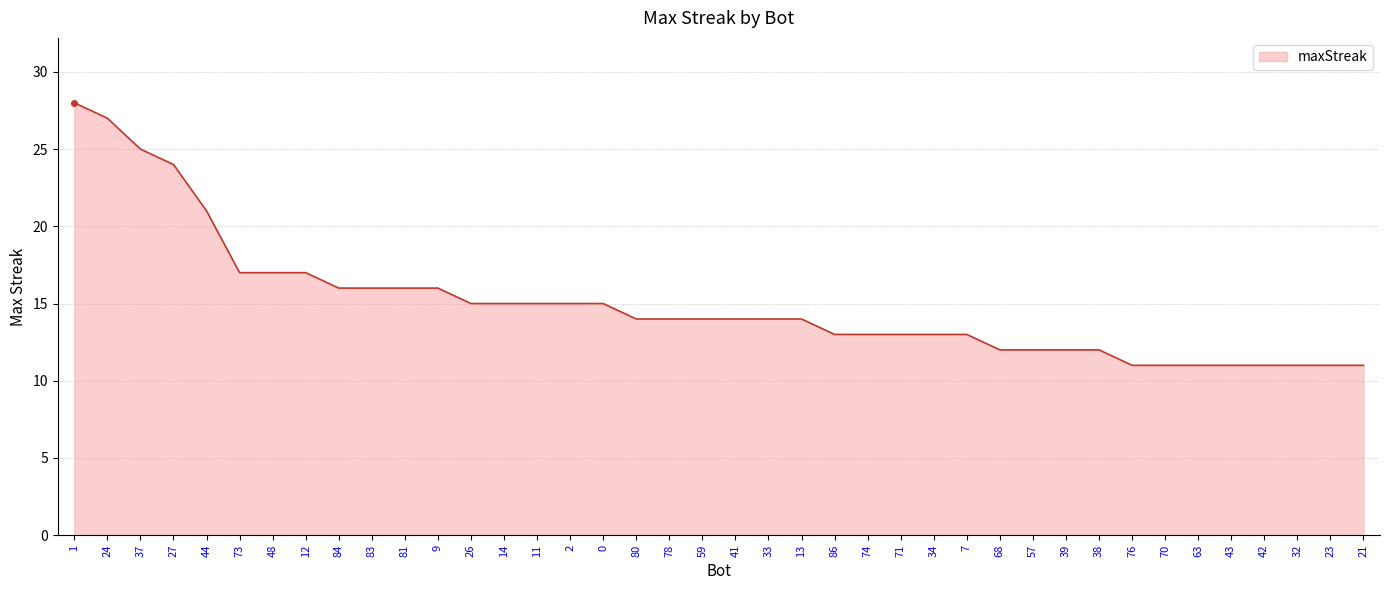

The value at 11 is 15. True or false?

True